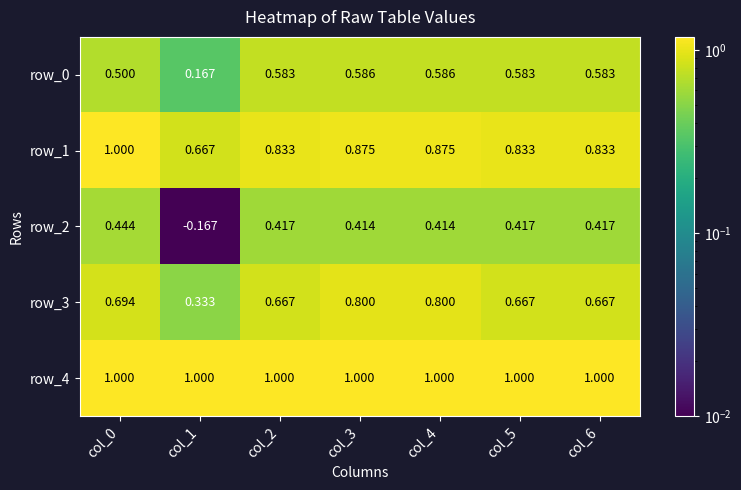

Which has a higher value, col_0 or col_2?

col_2